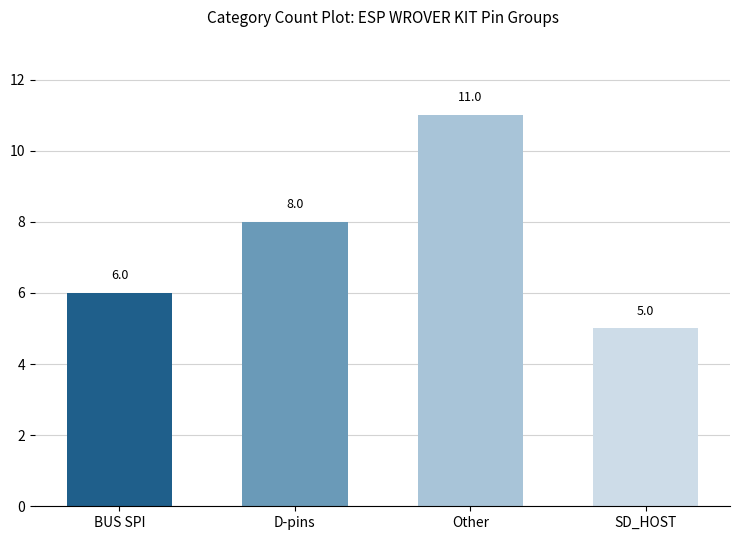

What is the difference between the maximum and minimum values?

6